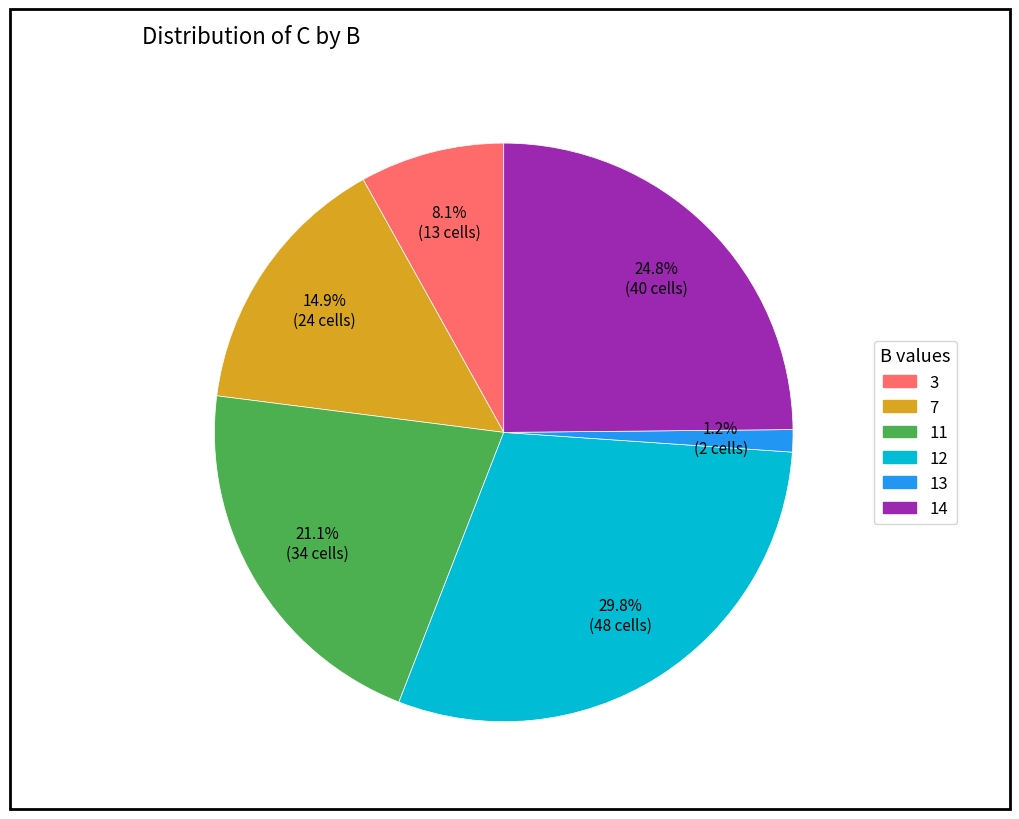

Between 14 and 12, which is larger?

12